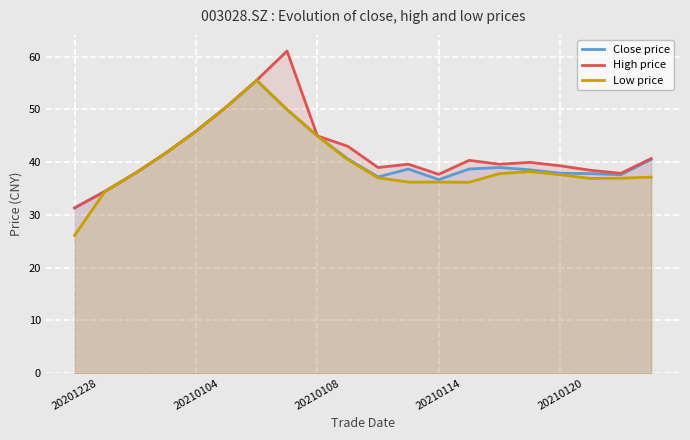

At which category is the sum across all series the highest?

6